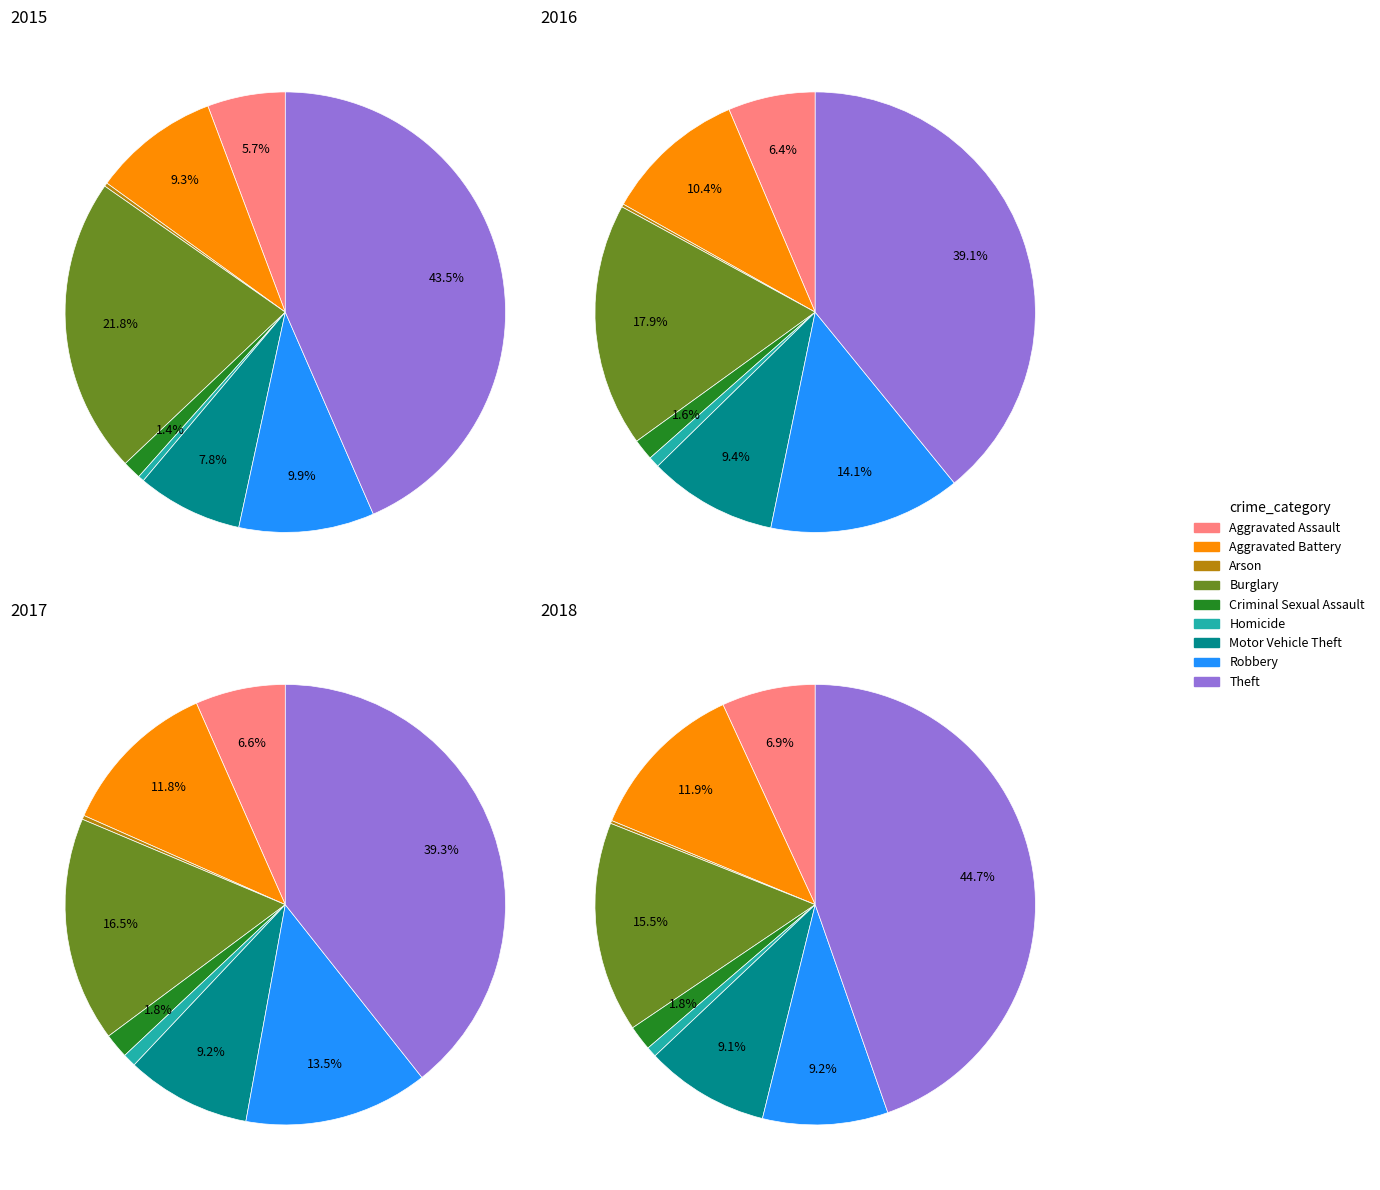

What is the largest slice in the pie chart?

Theft